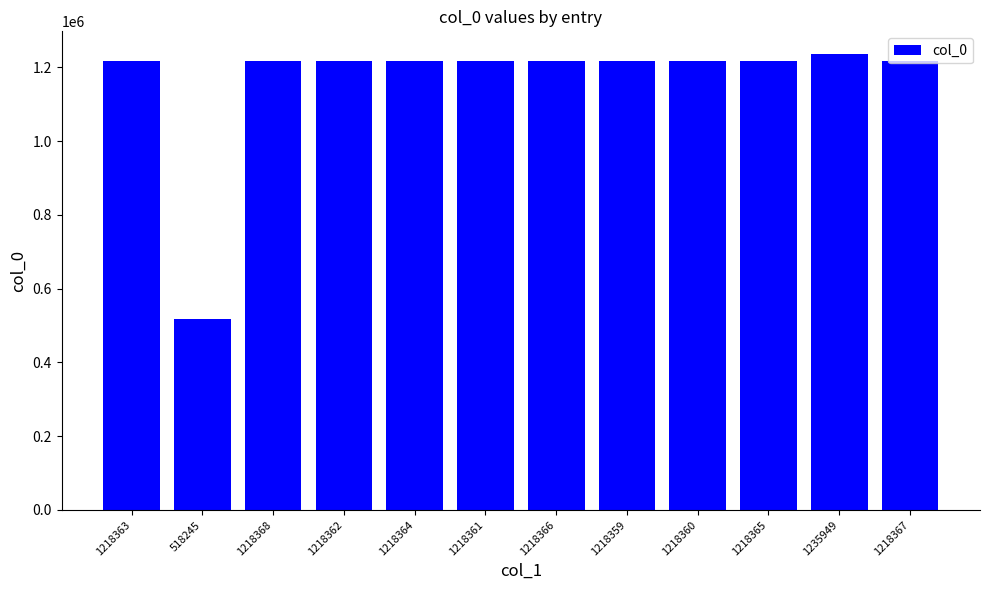

What is the average value?

1161486